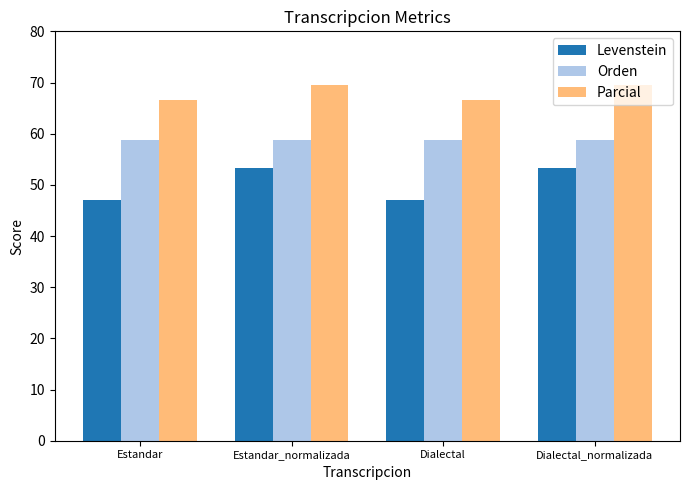

What is the difference between the highest and lowest values at Estandar?

19.6